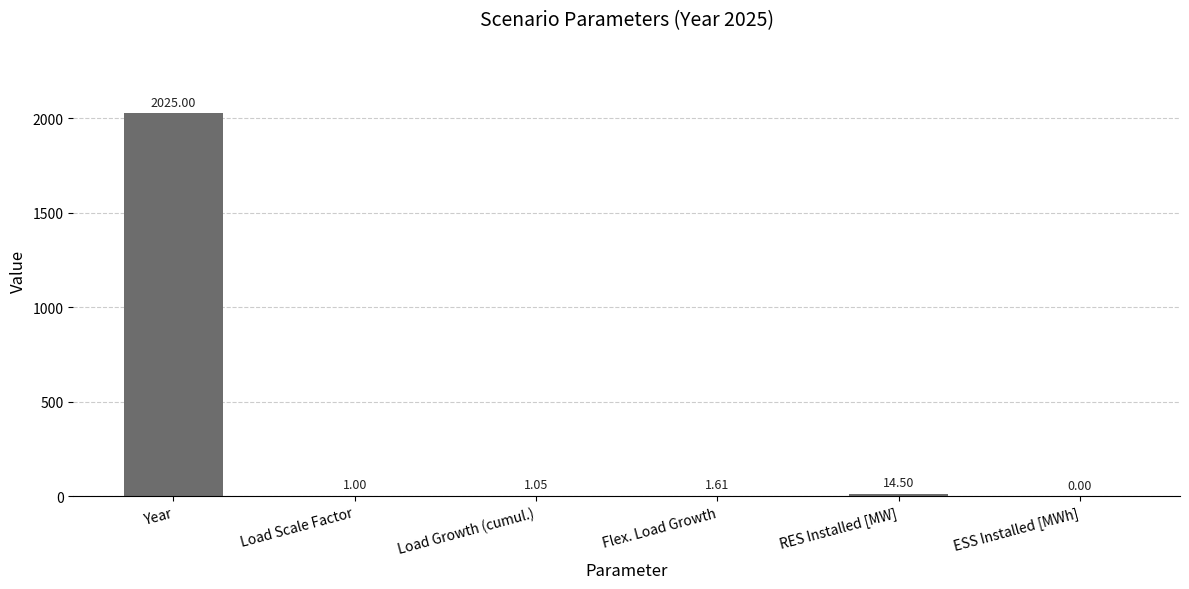

Where does the data first go above 1?

Year